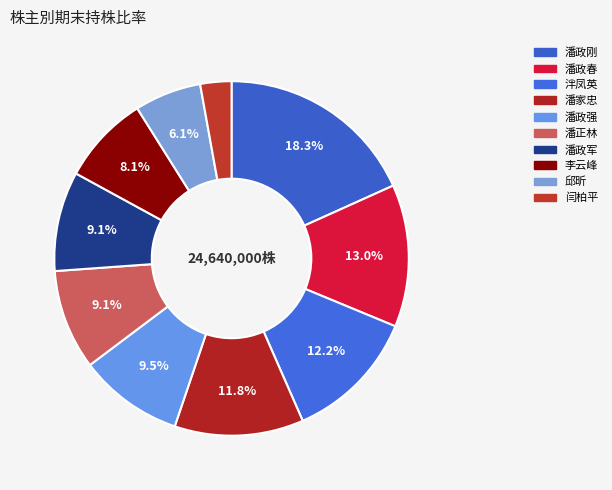

Do 闫柏平 and 潘家忠 together represent more than half of the pie?

No